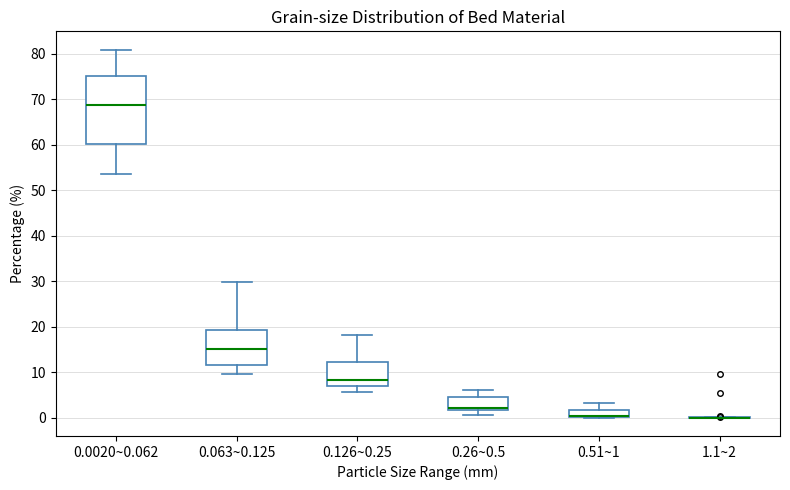

Where is the upper edge of the box for 0.126~0.25 on the y-axis? The values are not printed on the chart, so give them approximately, as read against the axis.

12